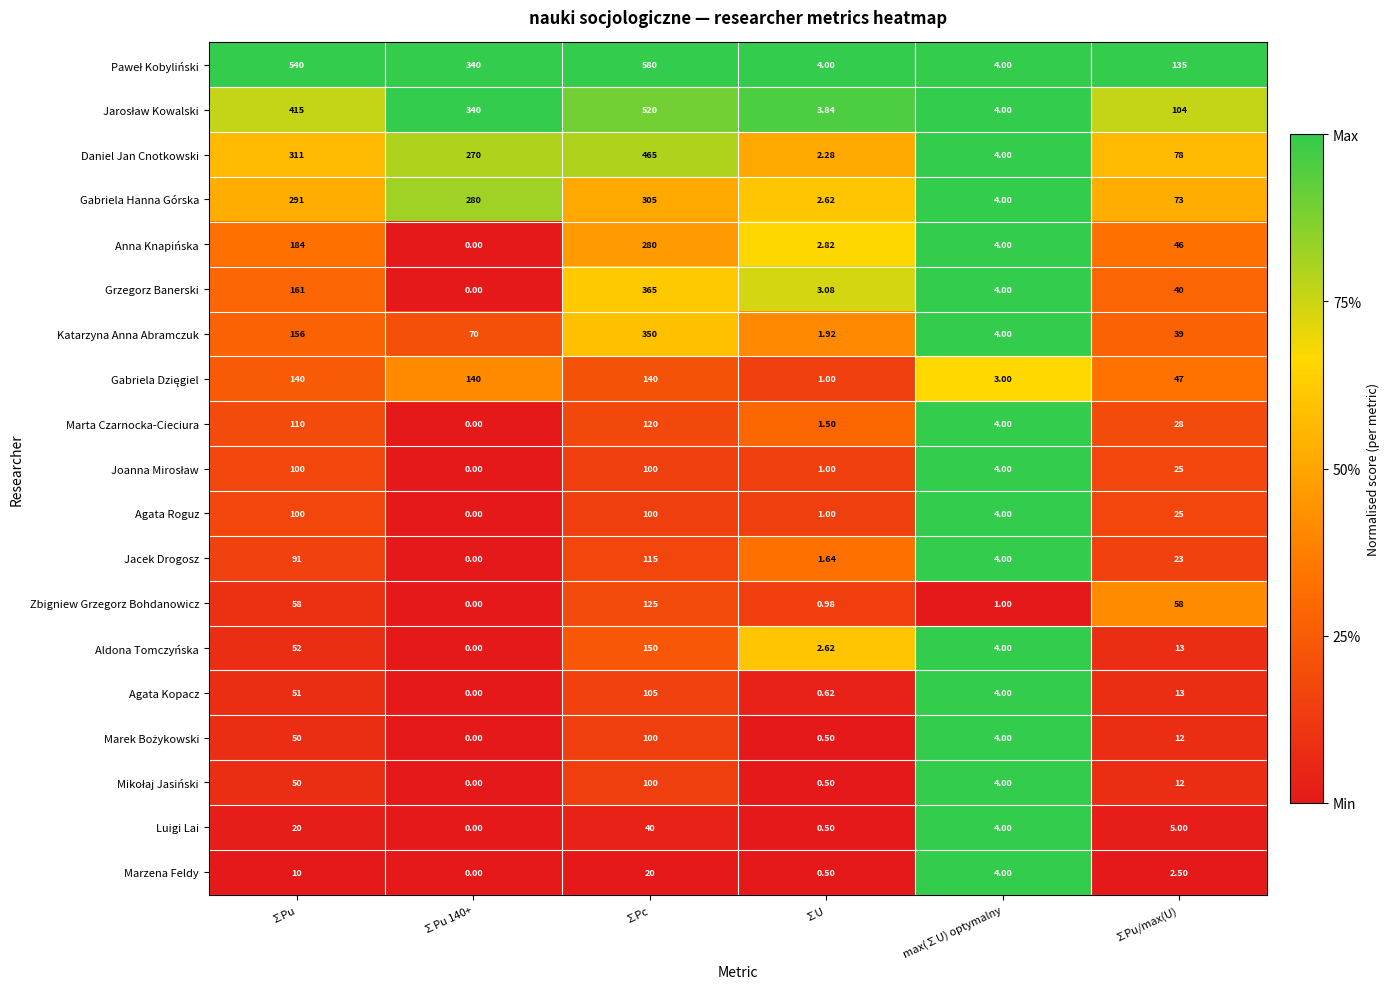

How many distinct data groups are displayed?

19